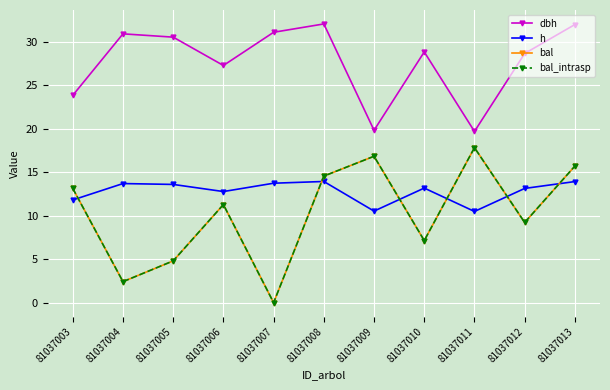

What is the value of the bal_intrasp point at the 8th from the left?

7.2